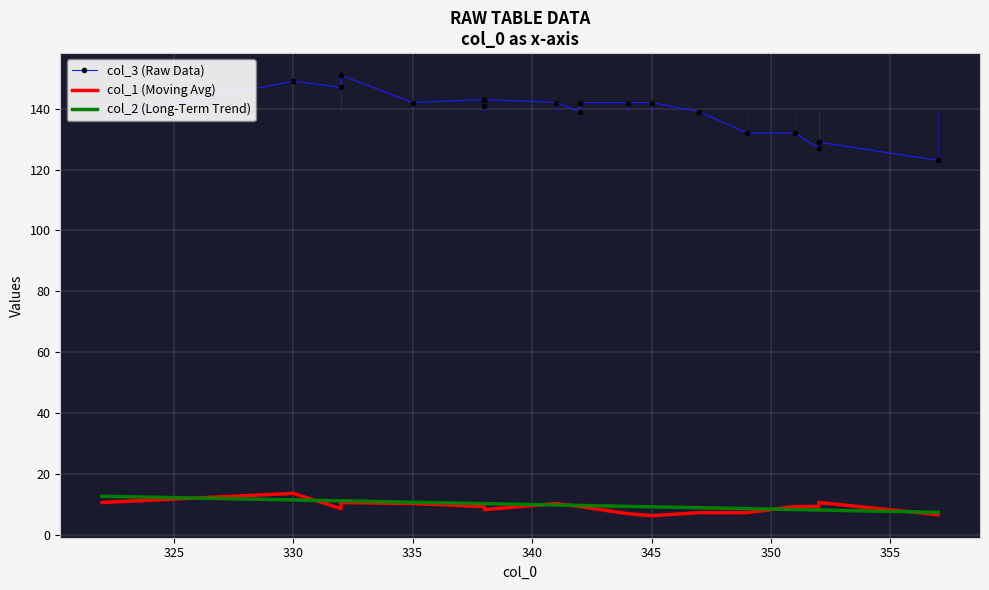

Count the number of data series in this chart.

3